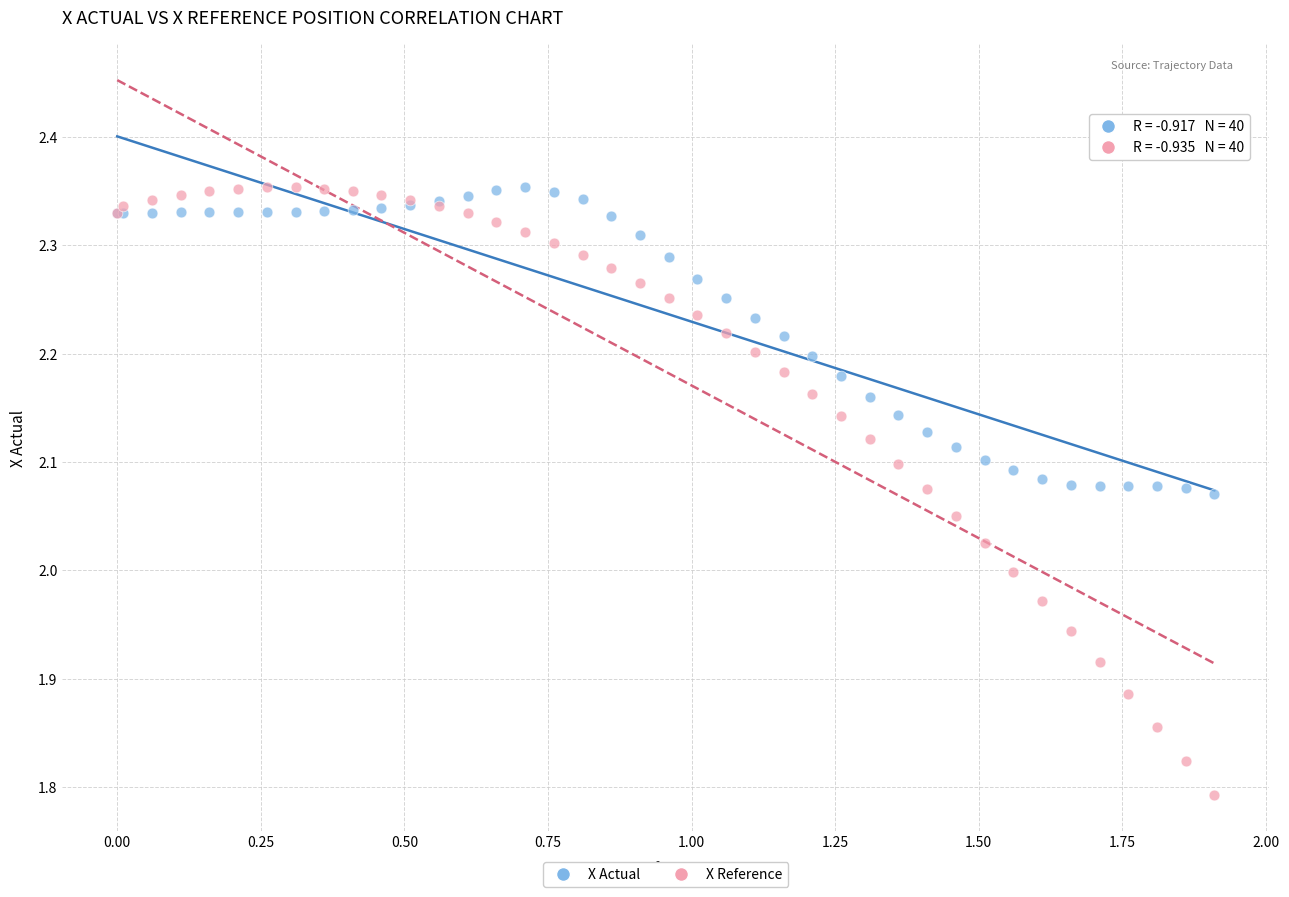

Which series has the widest spread of Y values?

X Reference